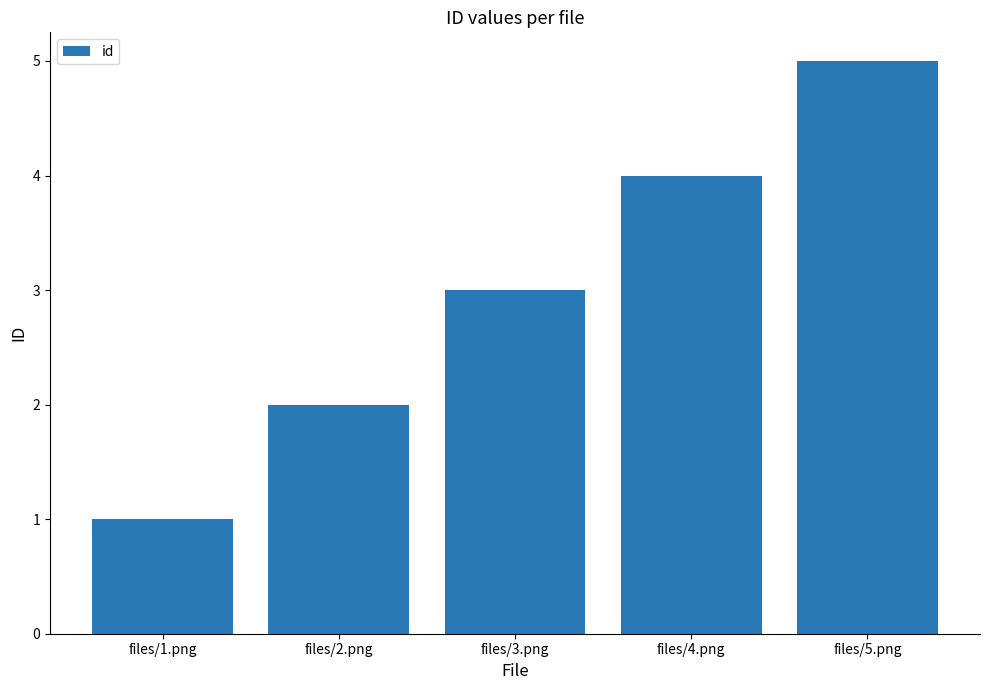

What is the sum of the values at files/3.png and files/1.png?

4